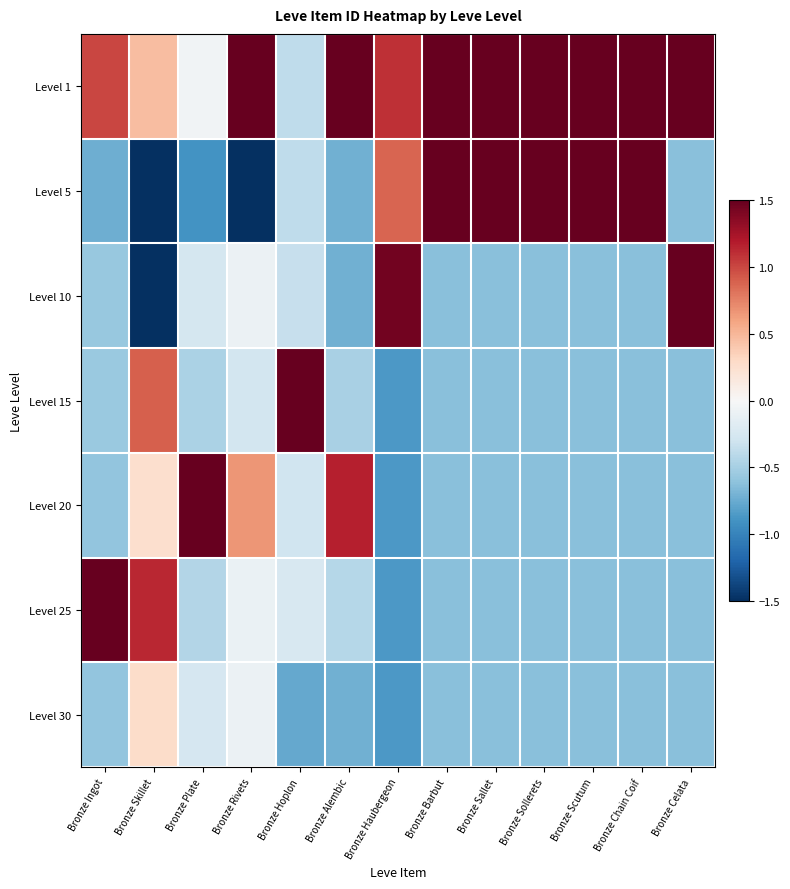

Between Bronze Ingot and Bronze Scutum, which is larger?

Bronze Scutum